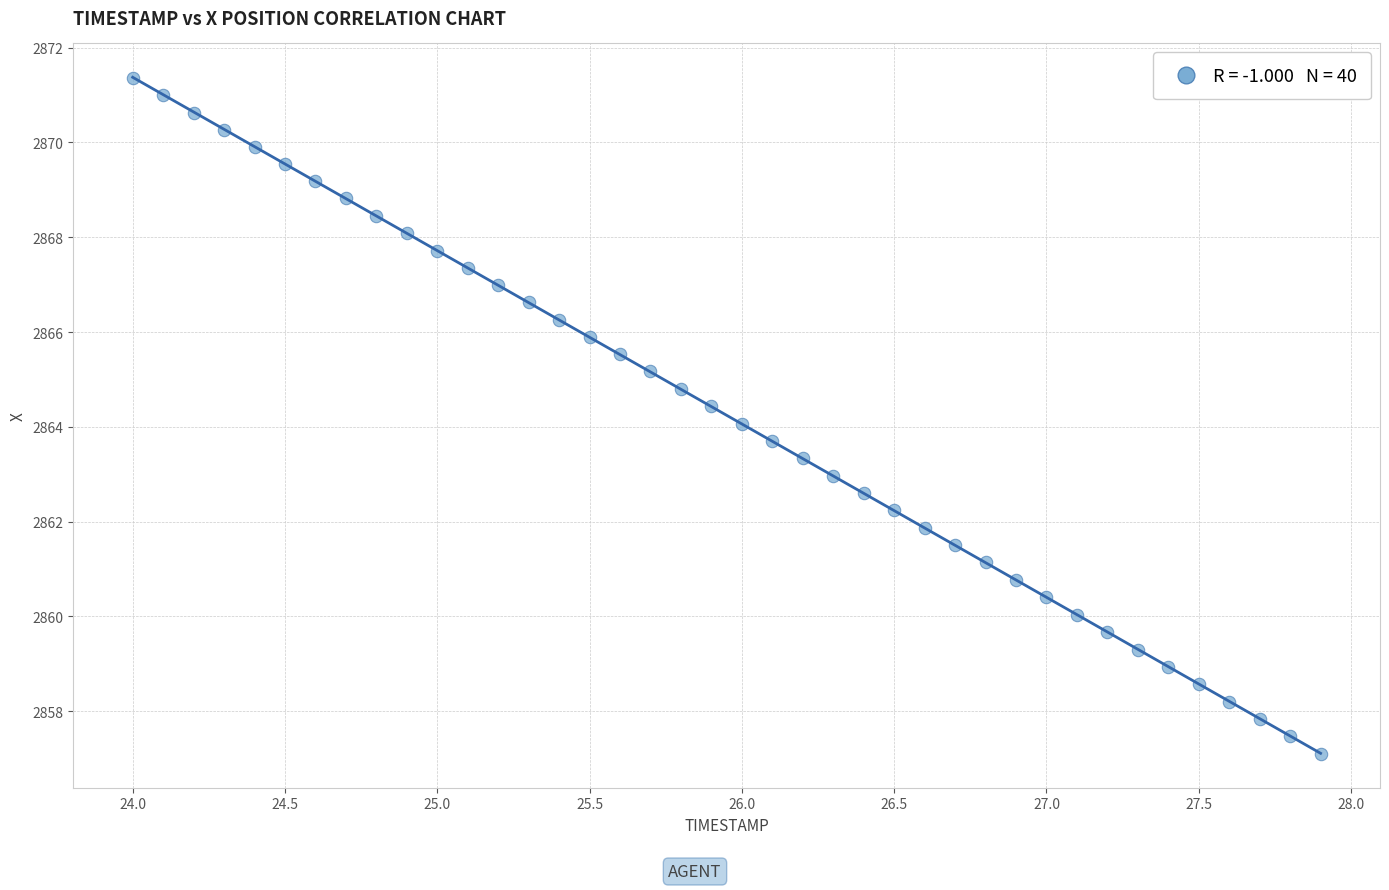

What is the range of X values (max minus min)?

3.9